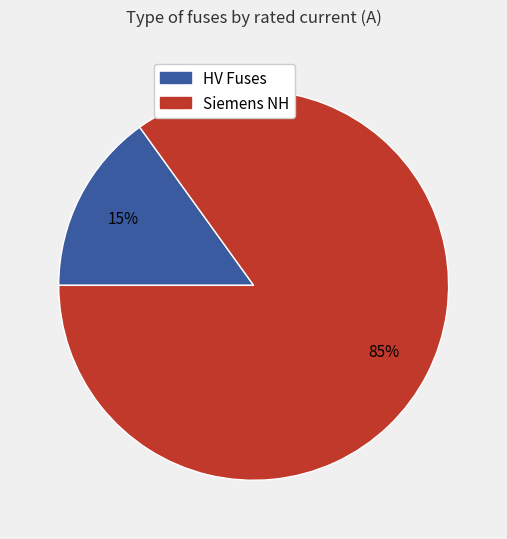

True or false: HV Fuses accounts for 15% of the total.

True